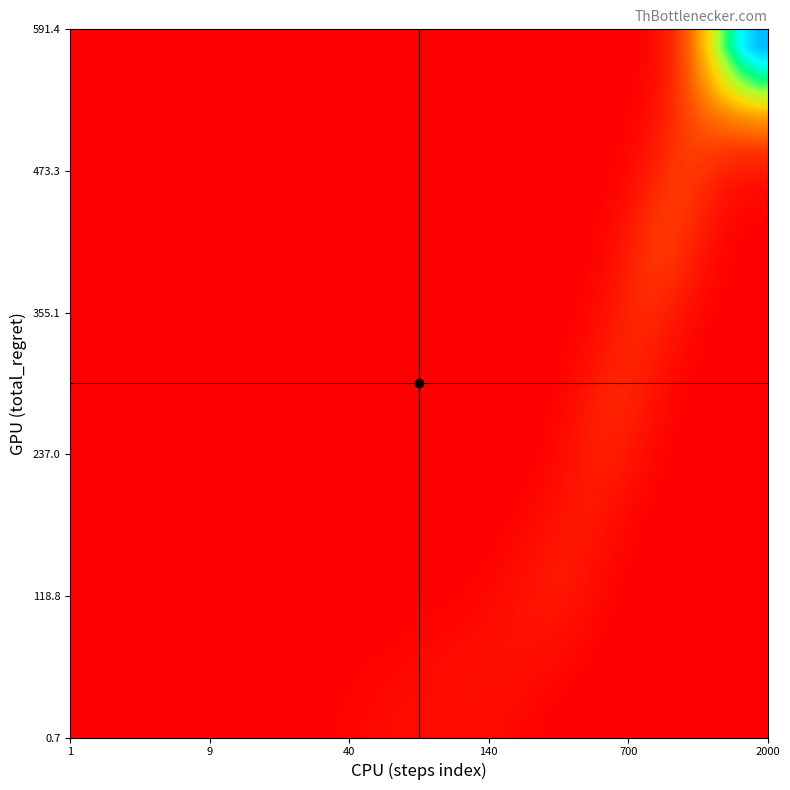

How many data points does each series have?

40